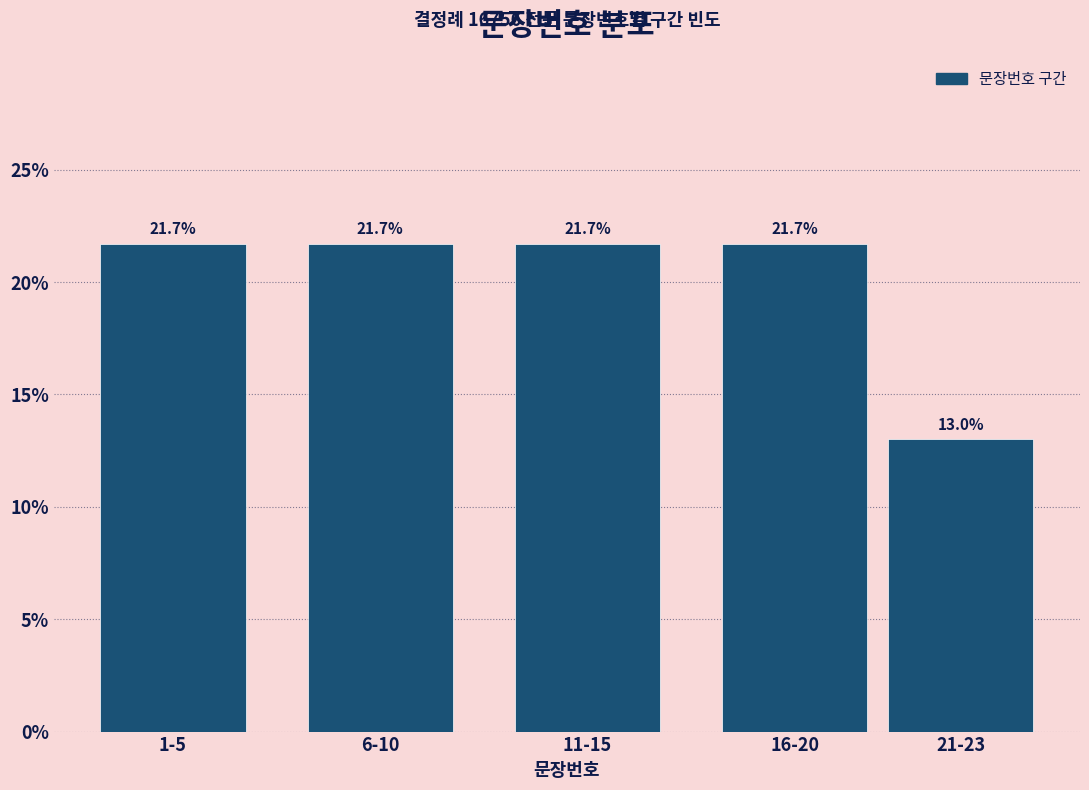

Reading left to right, what are all the values shown in this chart?

1-5=21.7	6-10=21.7	11-15=21.7	16-20=21.7	21-23=13.0